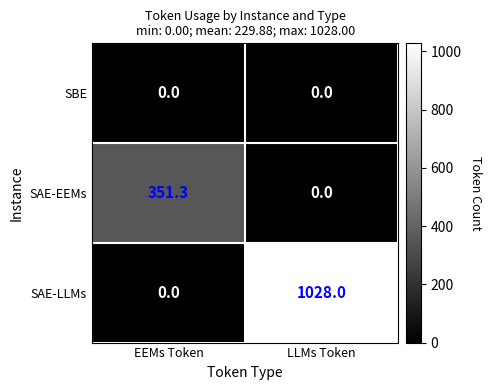

Which series has the largest range (max minus min)?

SAE-LLMs